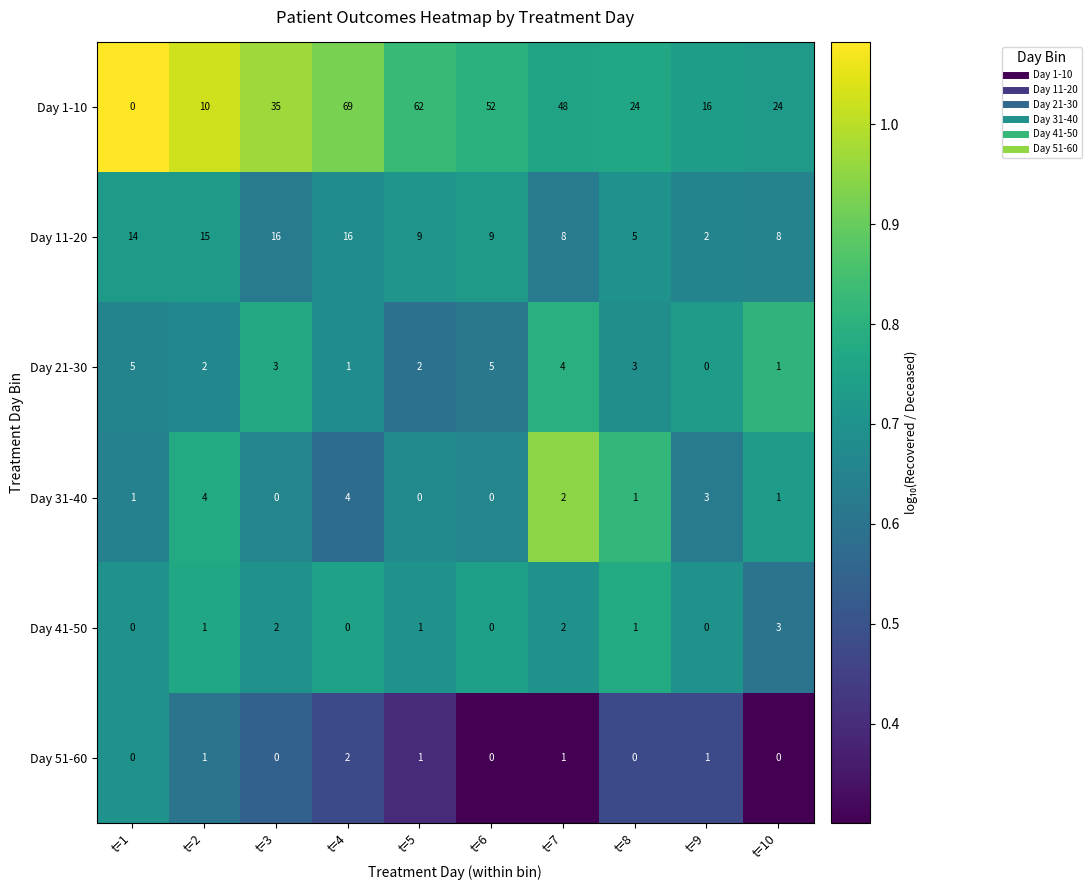

Is it true that Day 21-30 equals 5 at t=1?

True